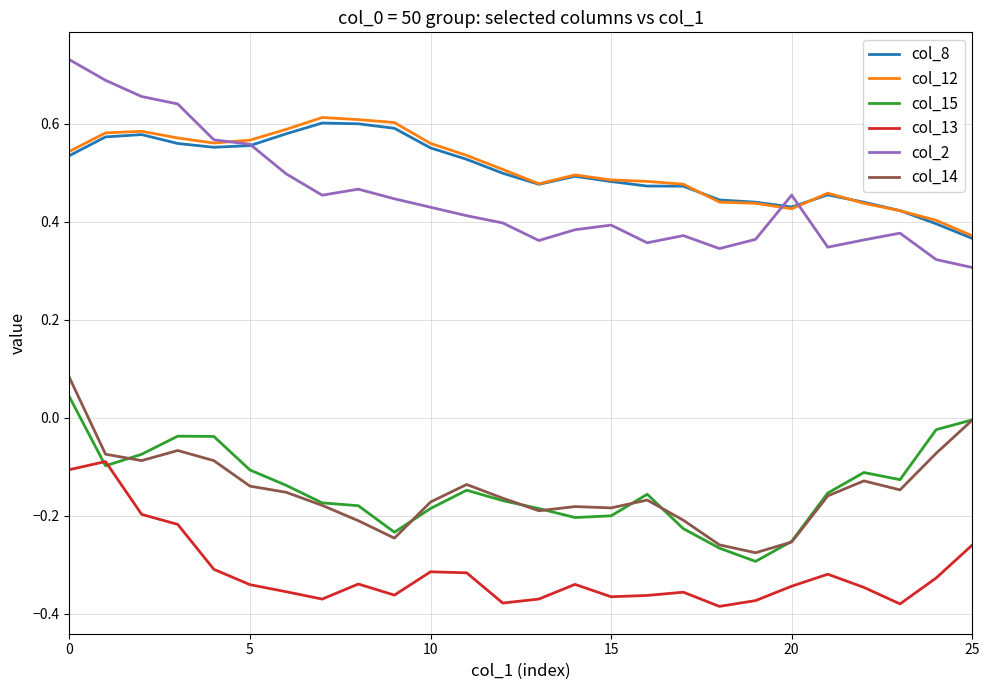

What are all the series names shown in the legend?

col_8, col_12, col_15, col_13, col_2, col_14